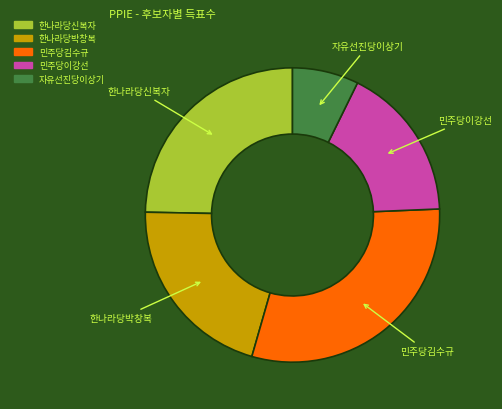

True or false: 민주당김수규 accounts for 30% of the total.

True